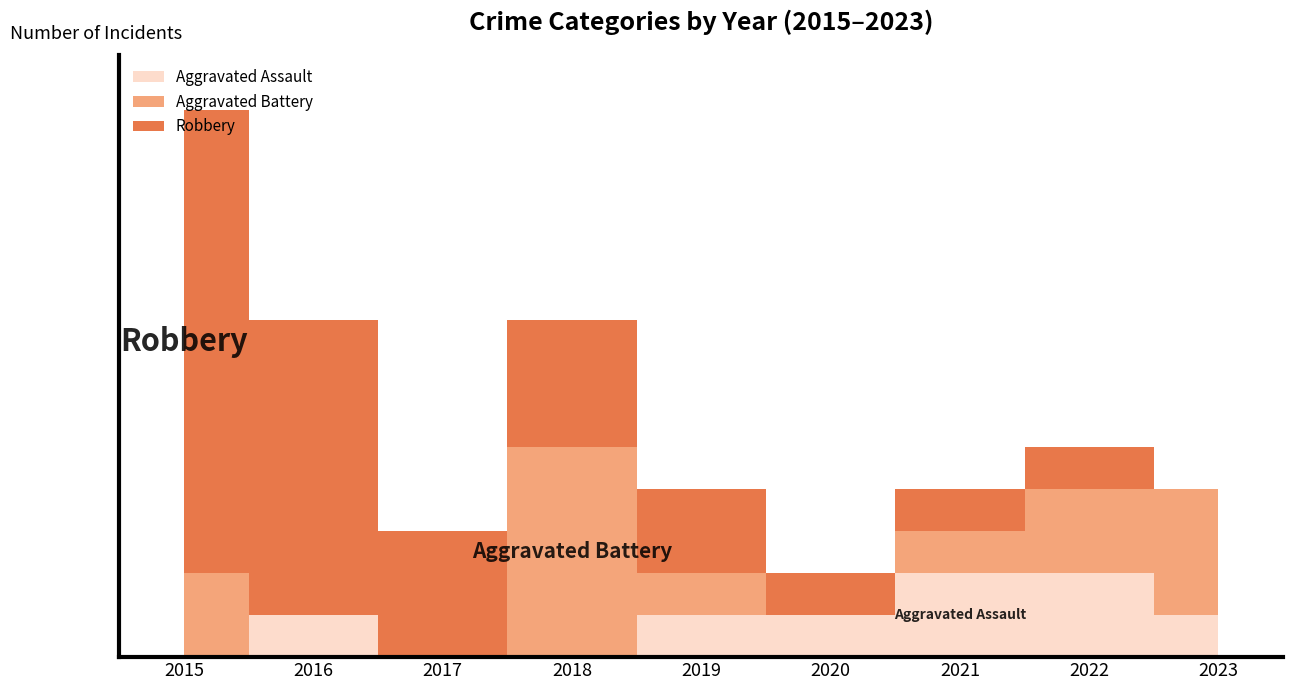

How many series are shown in this chart?

3